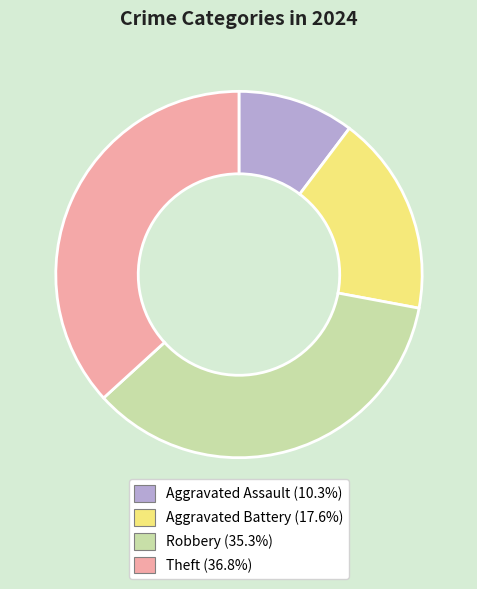

How many segments does this pie chart have?

4